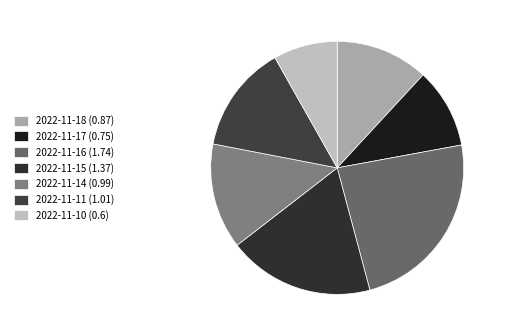

Which category has the biggest portion of the pie?

2022-11-16